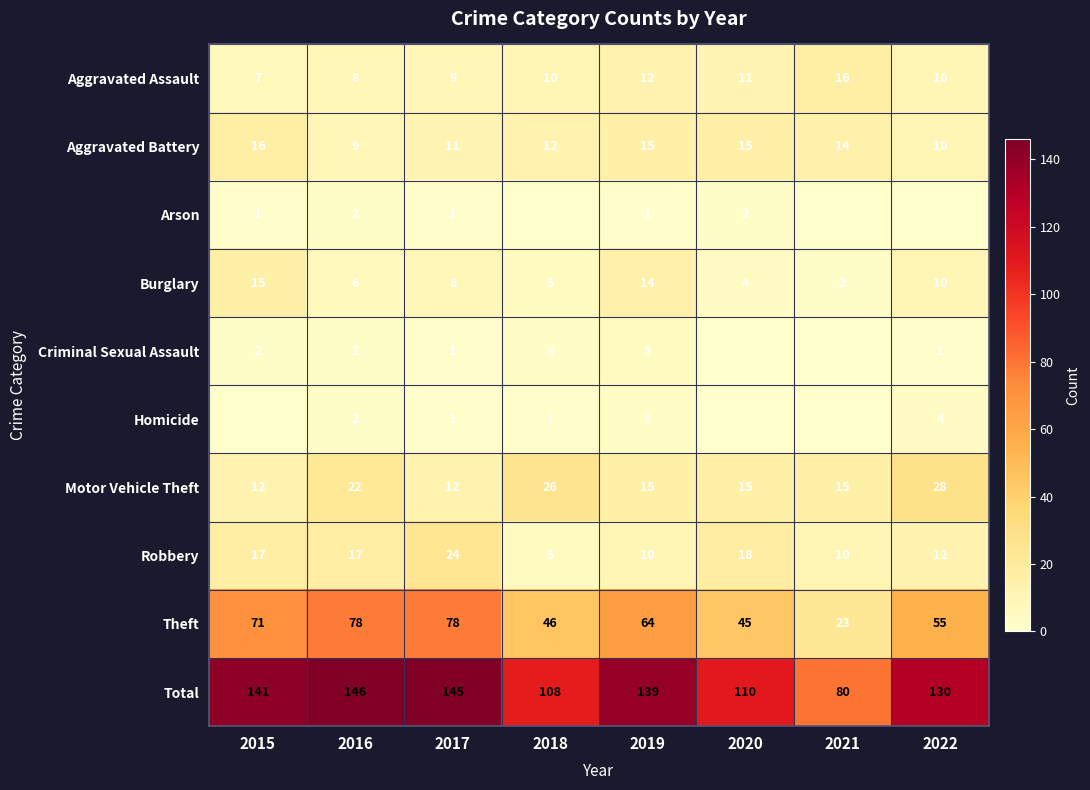

What is the difference between the second highest and second lowest values in the Burglary series?

10